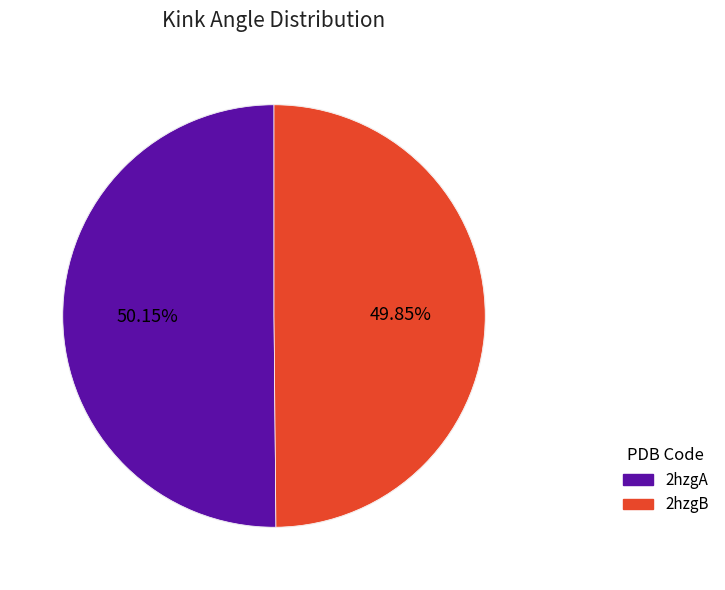

Is it true that 2hzgA is 41% of the pie?

False